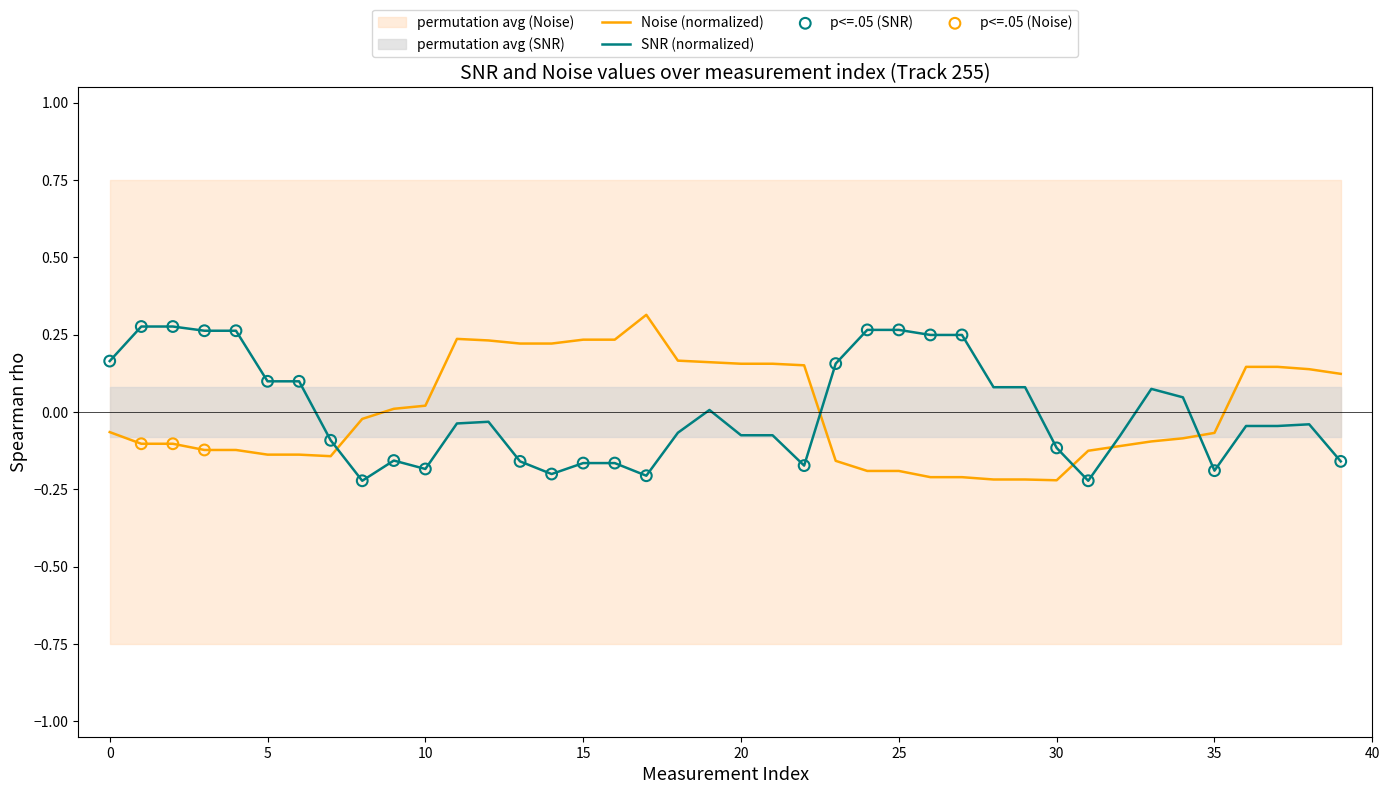

At which category is the sum across all series the highest?

12